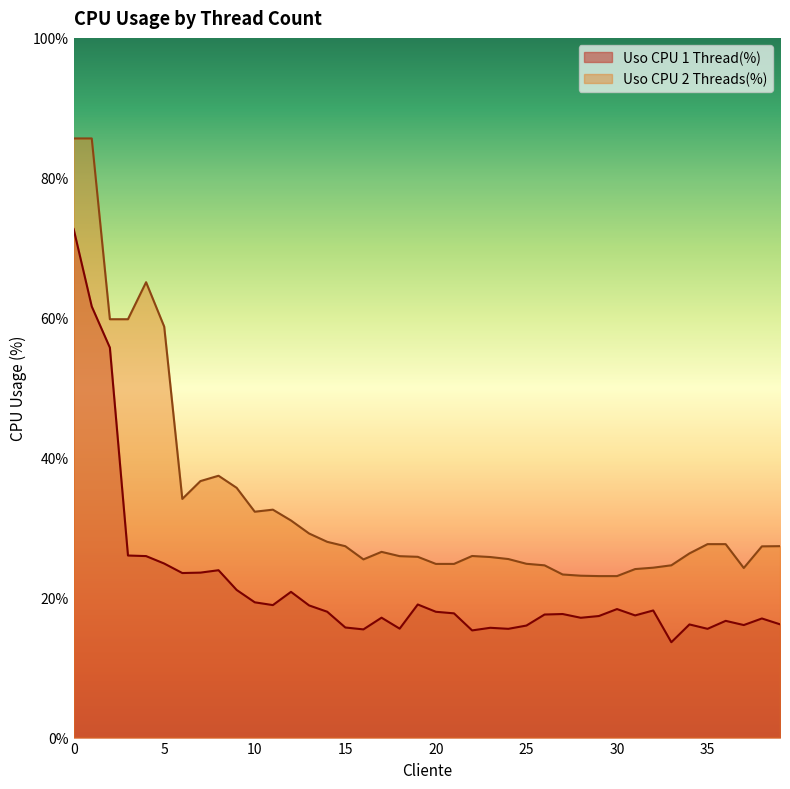

The Uso CPU 1 Thread(%) series shows 0.0 at 11. True or false?

False